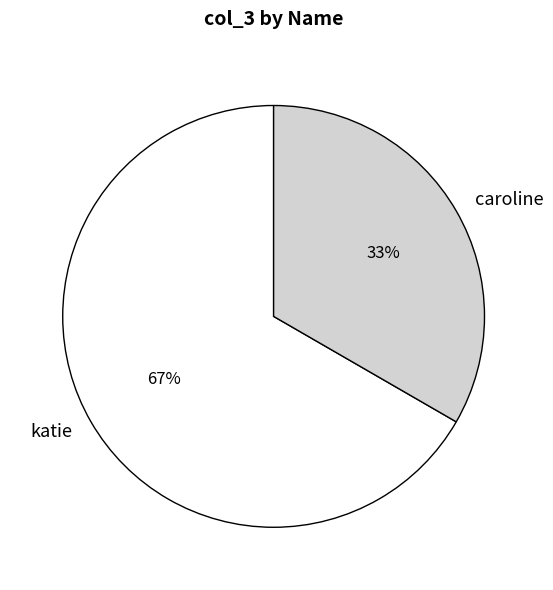

Which slice is the smallest?

caroline